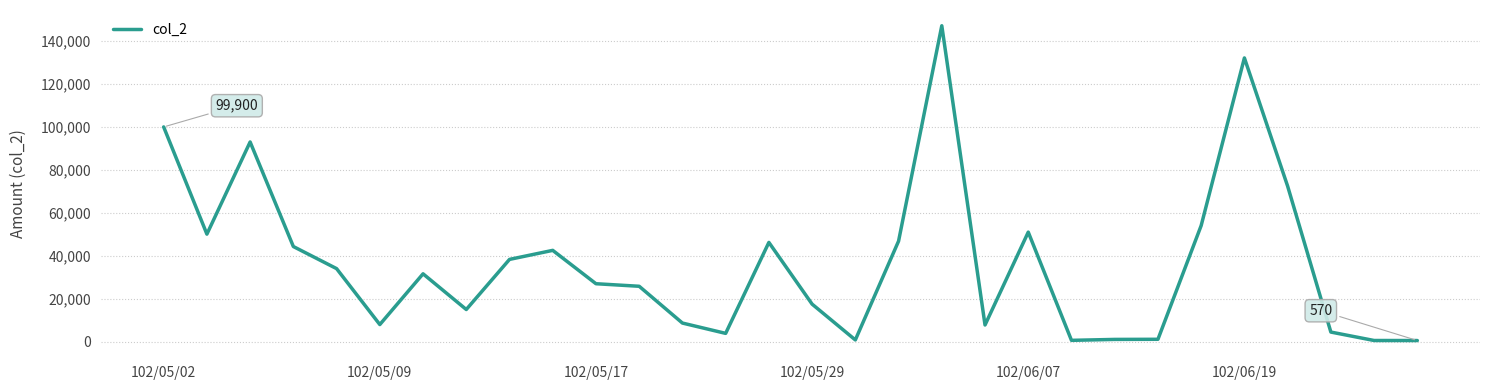

What is the sum of all values?

1105950